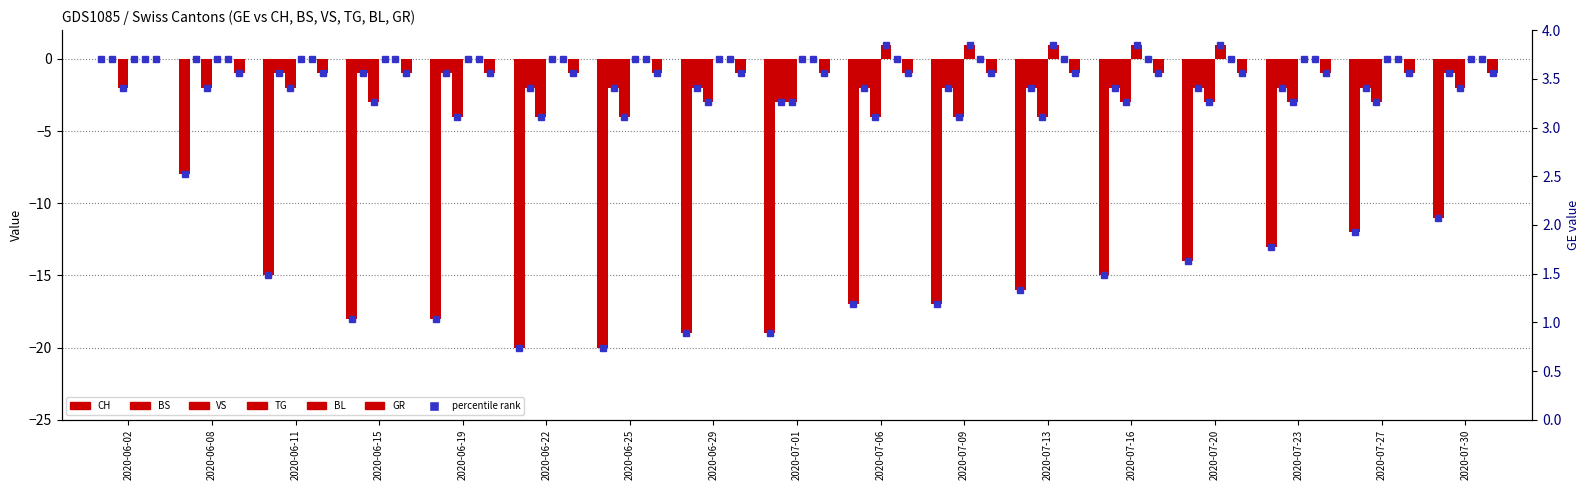

What is the difference between the maximum and minimum values in the BS series?

3